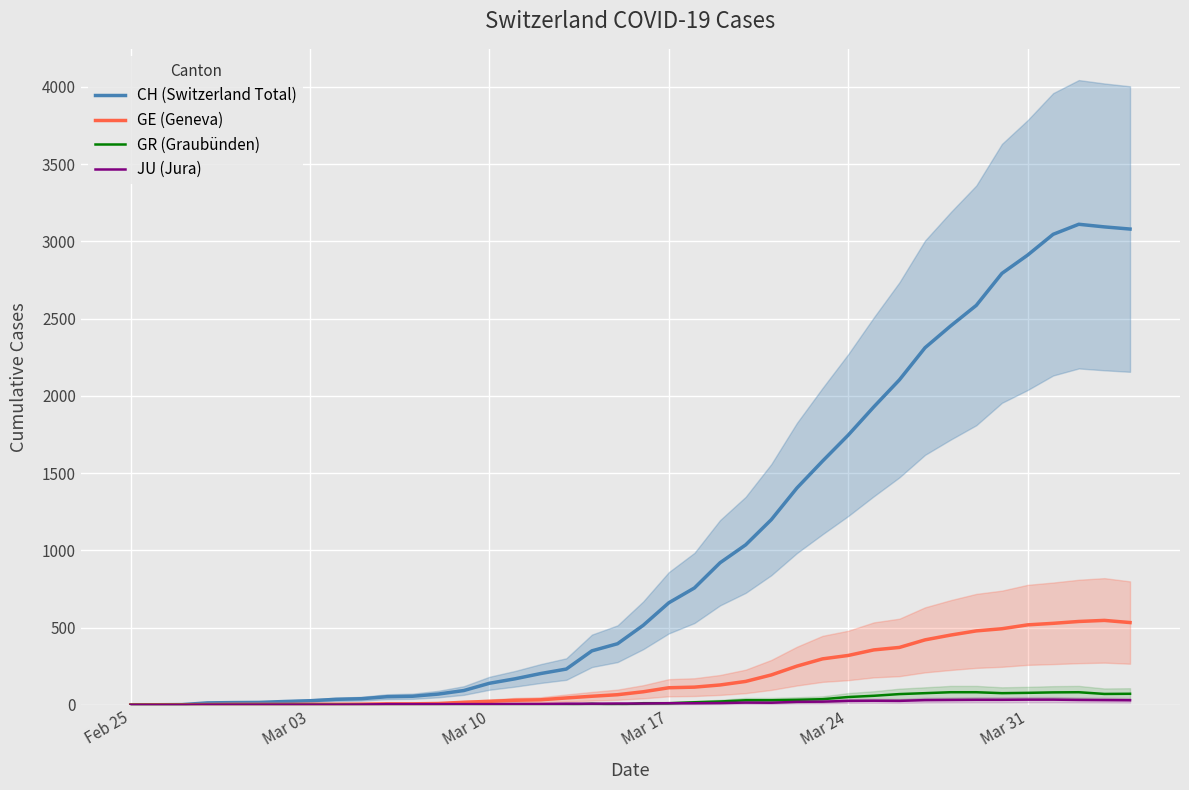

What is the value of the CH (Switzerland Total) point at the 26th from the left?

1199